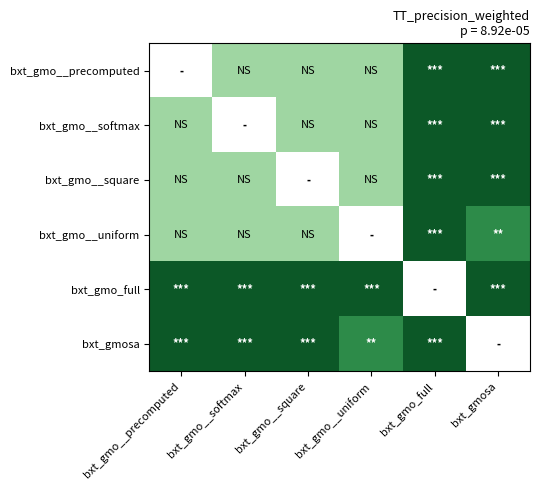

Which label corresponds to the smallest value in the chart?

bxt_gmo__softmax